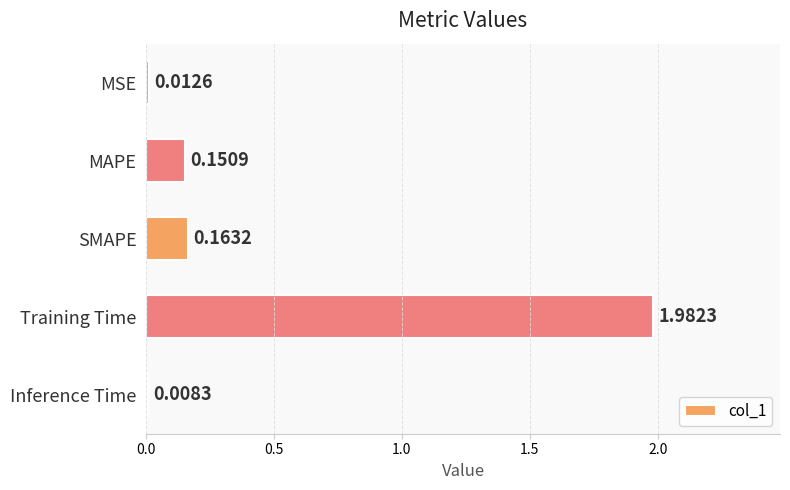

List the labels in order of value, smallest first.

Inference Time, MSE, MAPE, SMAPE, Training Time